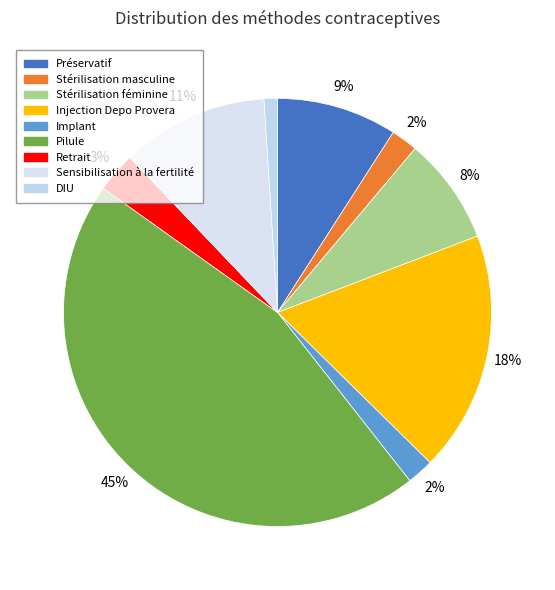

Does Stérilisation féminine represent more than half of the total?

No